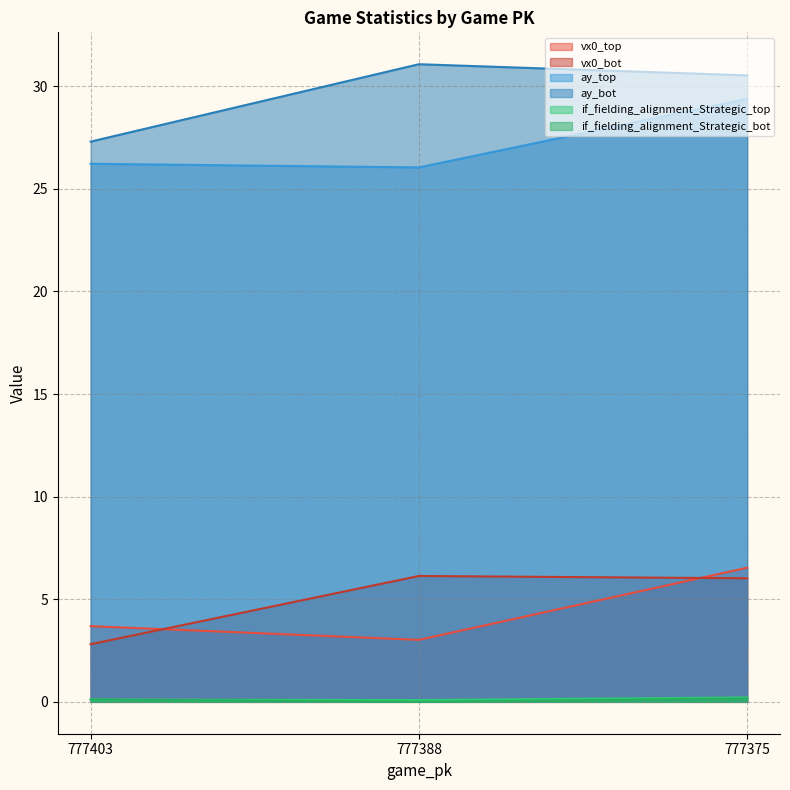

List the series in order of their peak value, highest first.

ay_bot, ay_top, vx0_top, vx0_bot, if_fielding_alignment_Strategic_top, if_fielding_alignment_Strategic_bot